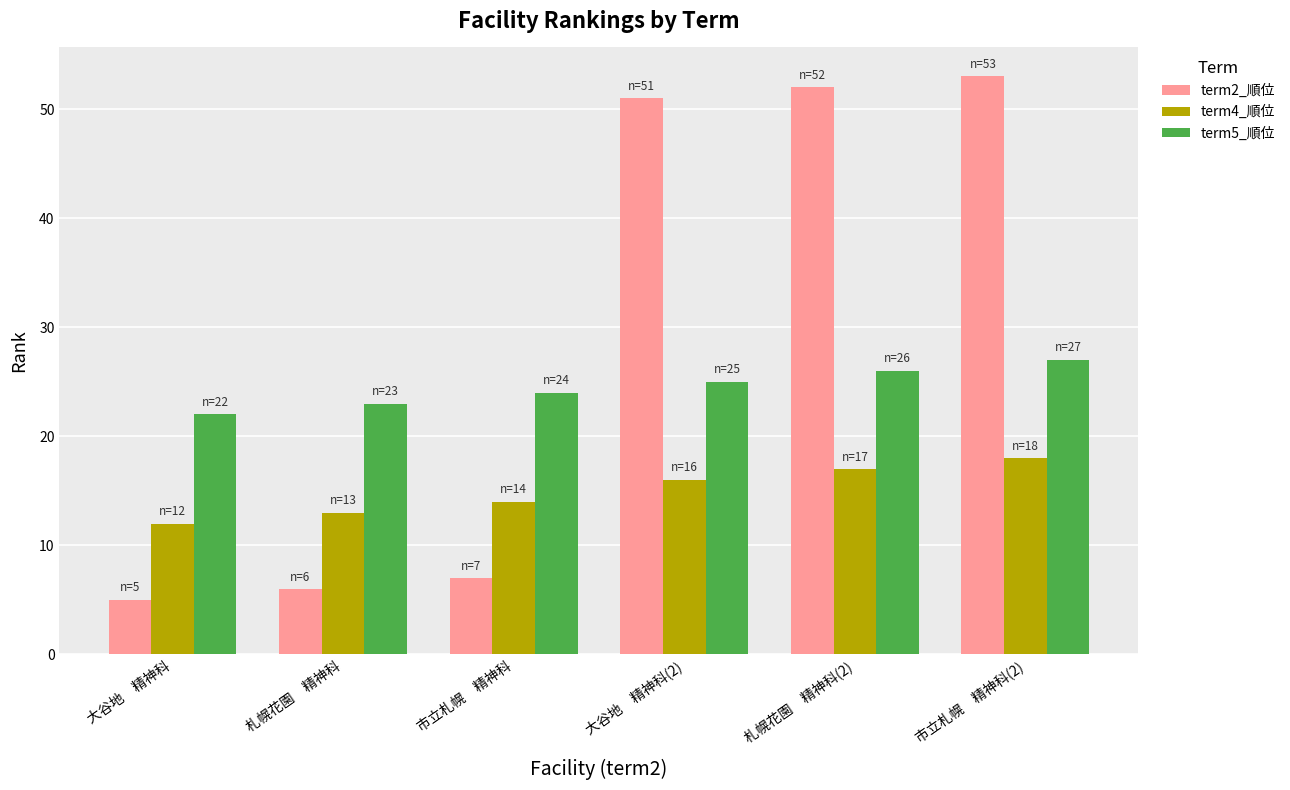

Between 市立札幌　精神科 and 大谷地　精神科(2), which series saw the biggest shift?

term2_順位